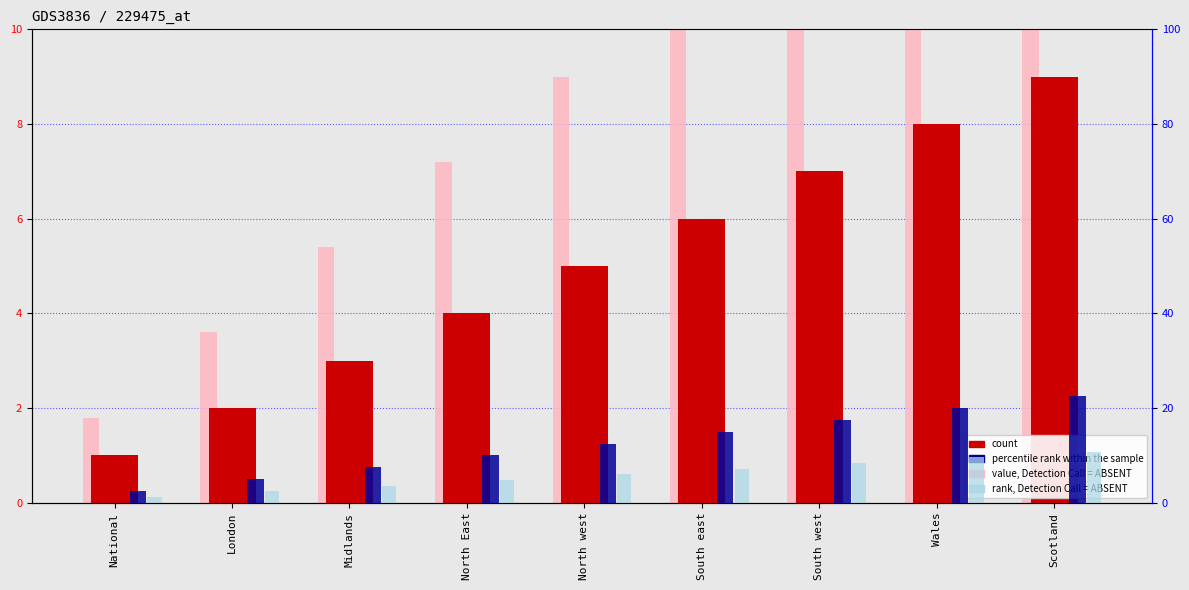

Between North west and Wales, which series saw the biggest shift?

percentile rank within the sample